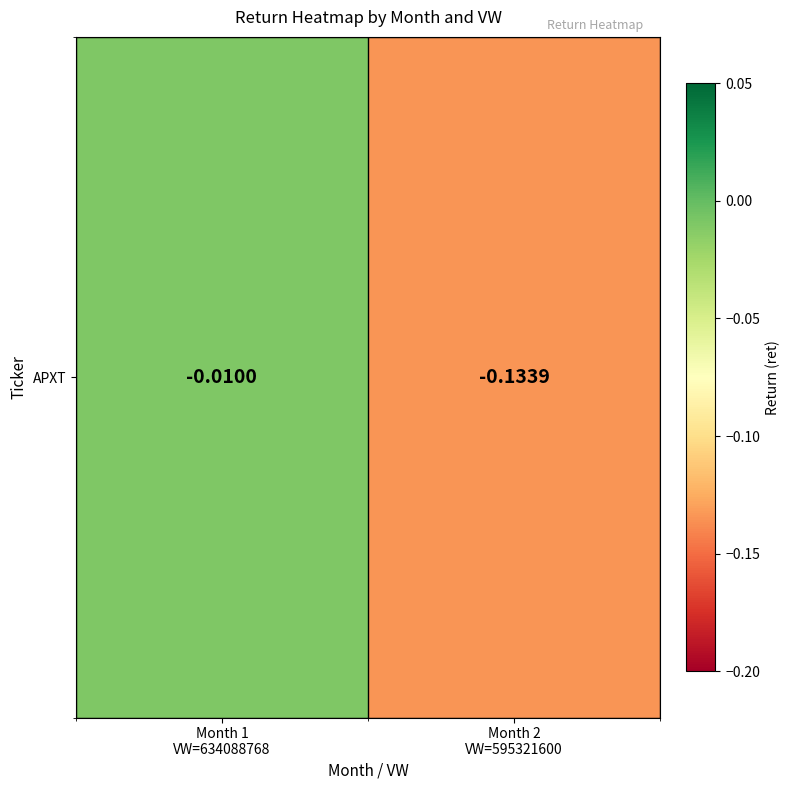

Is it true that the value at Month 2
VW=595321600 is -0.2?

False